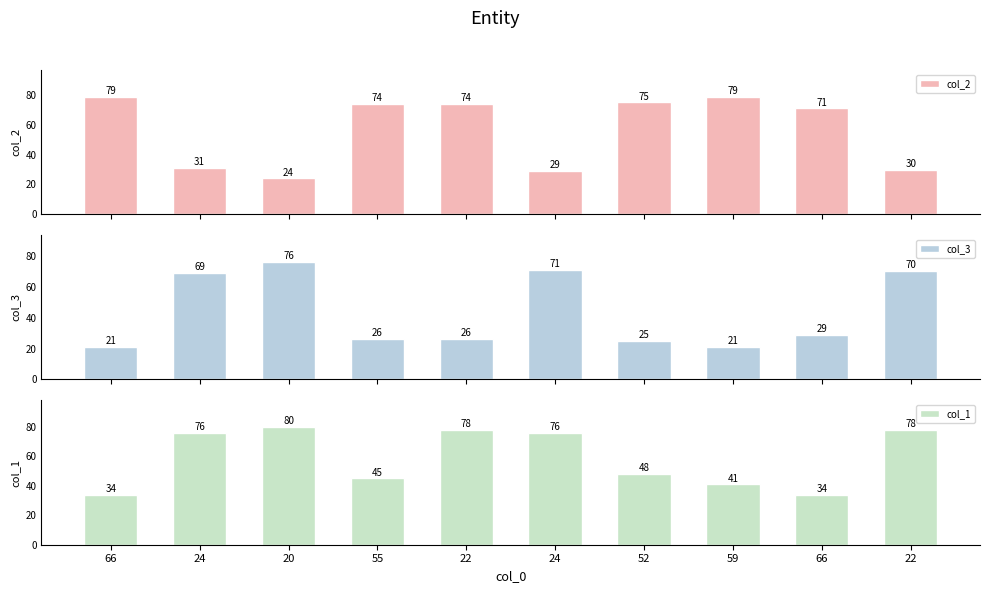

Reading left to right, extract all data points from this chart.

col_2: 79	31	24	74	74	29	75	79	71	30
col_3: 21	69	76	26	26	71	25	21	29	70
col_1: 34	76	80	45	78	76	48	41	34	78